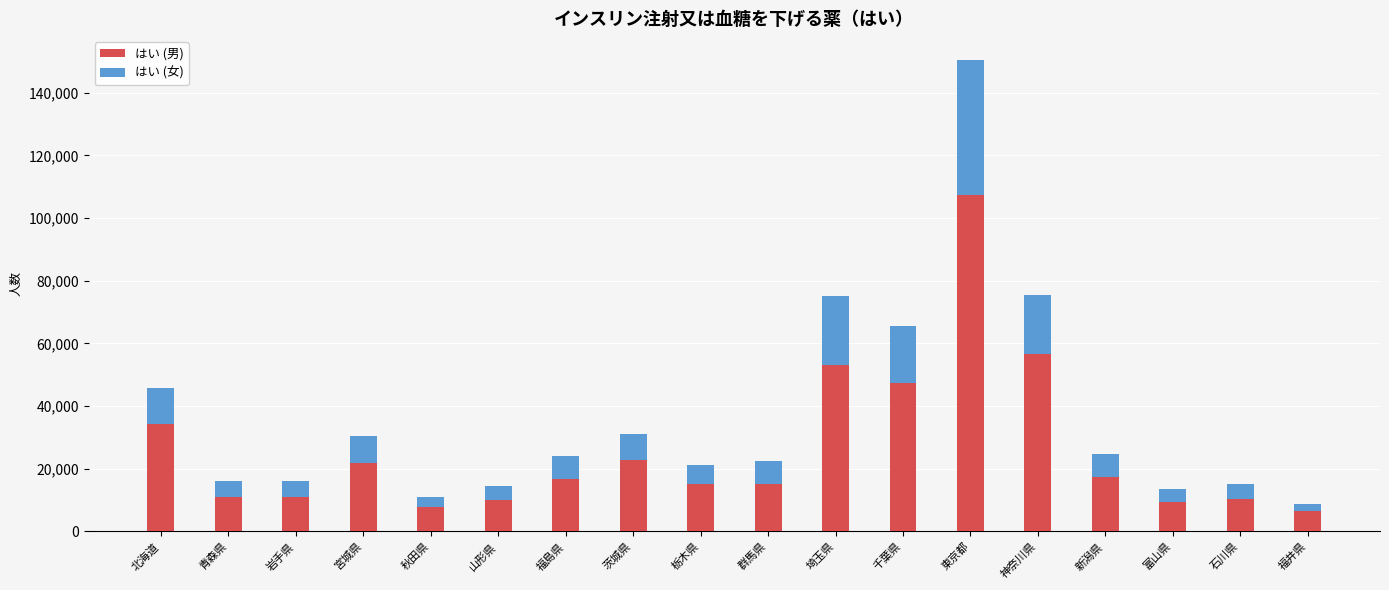

What is the lowest value of the はい (男) series?

6369